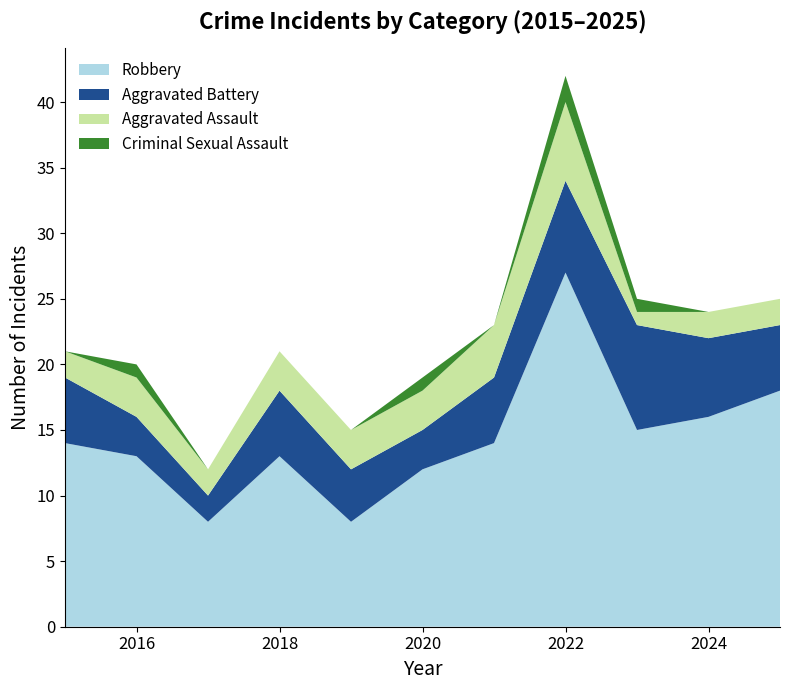

Reading left to right, extract all data points from this chart.

Aggravated Assault: 2015=2	2016=3	2017=2	2018=3	2019=3	2020=3	2021=4	2022=6	2023=1	2024=2	2025=2
Aggravated Battery: 2015=5	2016=3	2017=2	2018=5	2019=4	2020=3	2021=5	2022=7	2023=8	2024=6	2025=5
Criminal Sexual Assault: 2015=0	2016=1	2017=0	2018=0	2019=0	2020=1	2021=0	2022=2	2023=1	2024=0	2025=0
Robbery: 2015=14	2016=13	2017=8	2018=13	2019=8	2020=12	2021=14	2022=27	2023=15	2024=16	2025=18